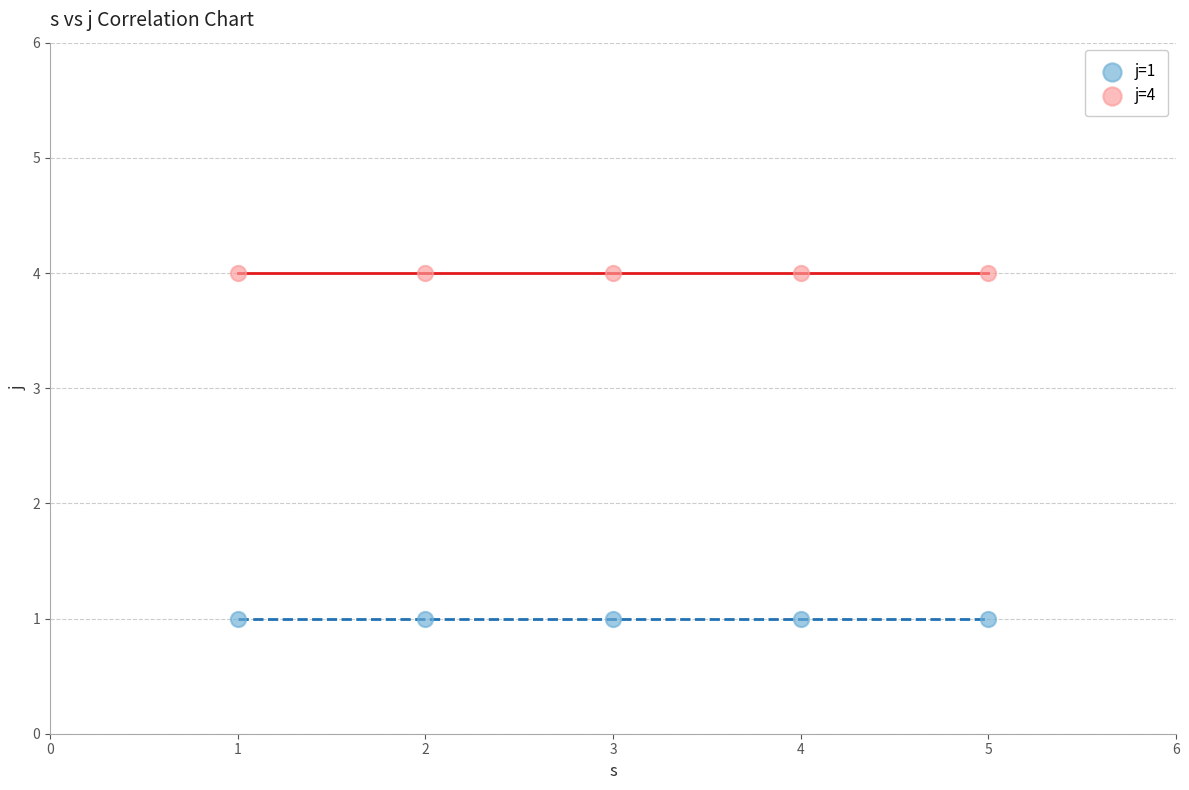

Which series contains the lowest Y value?

j=1